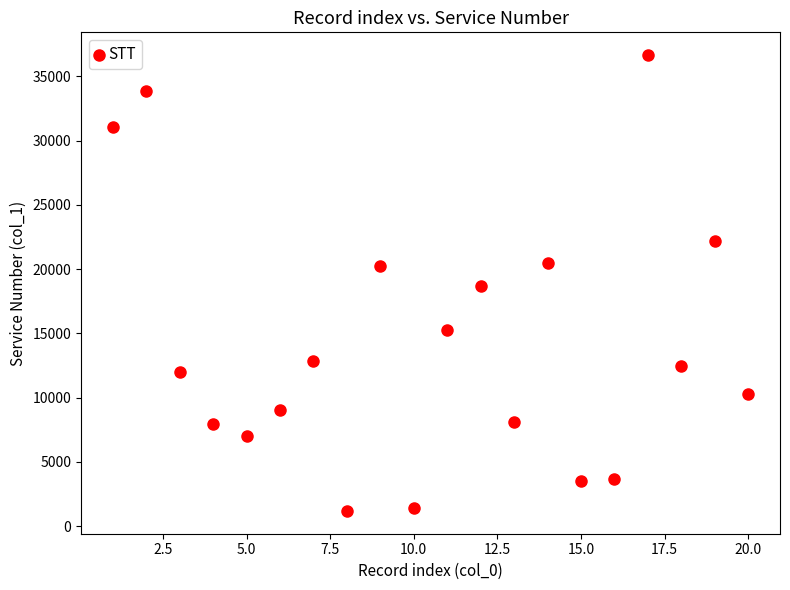

What is the range of Y values (max minus min)?

35465